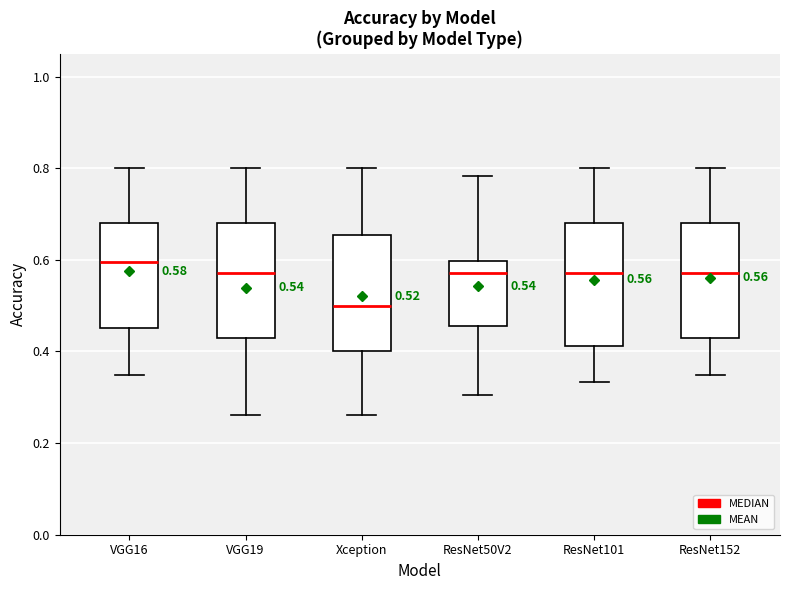

Which box's median line is the highest?

VGG16